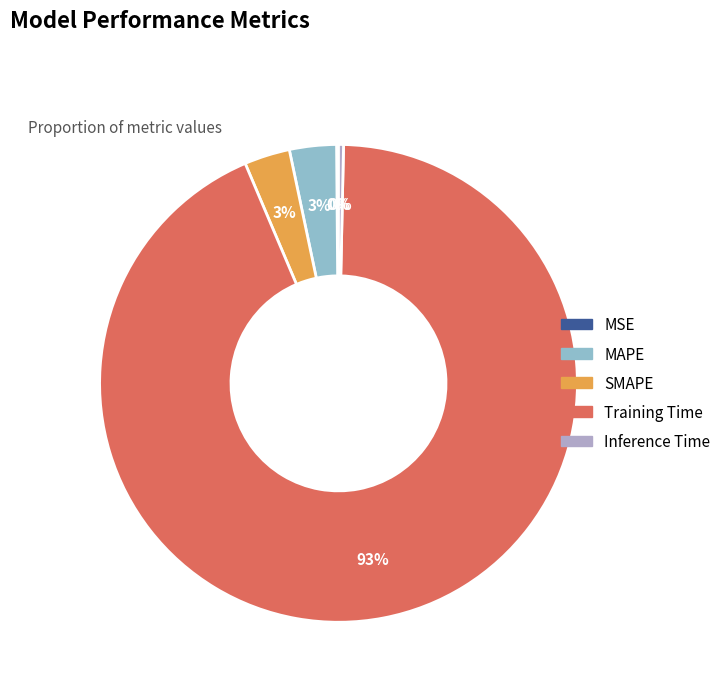

Which category has the smallest portion of the pie?

MSE